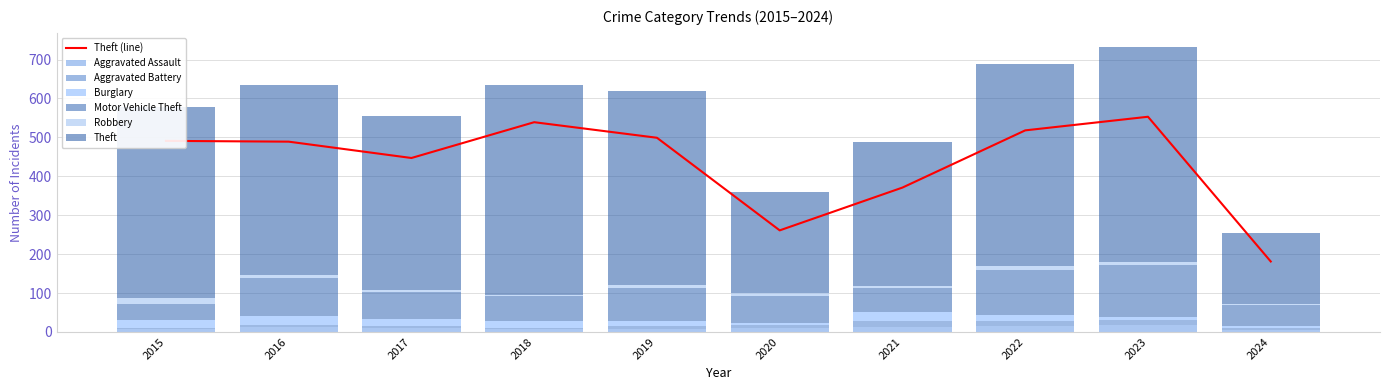

What is the highest value of the Theft series?

553